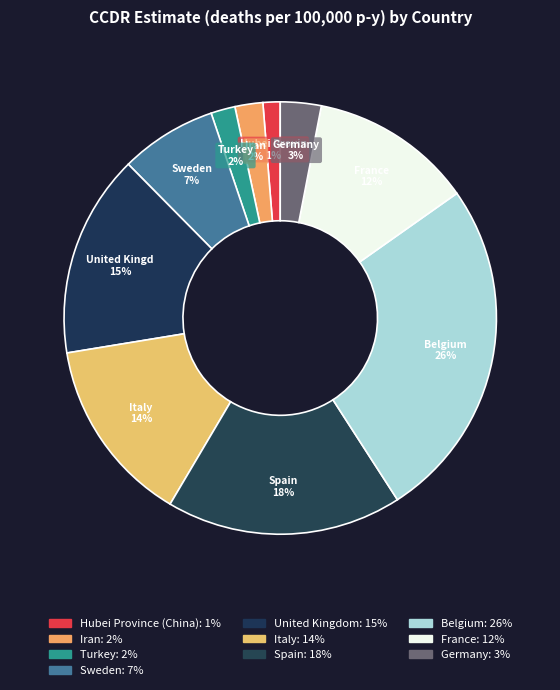

What percentage is NOT represented by Belgium?

74.3%